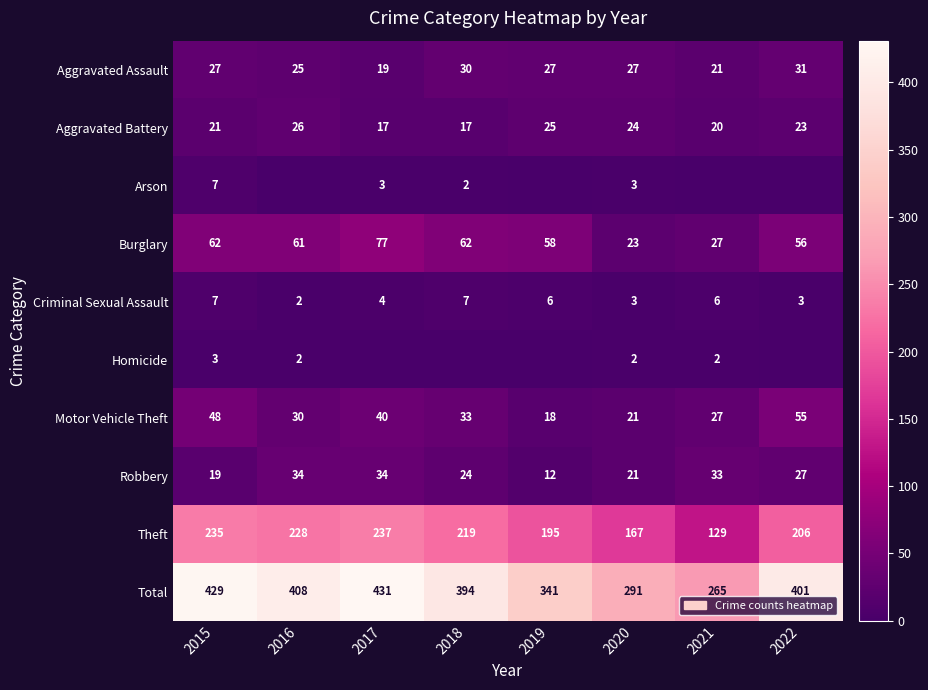

Where is Burglary nearest to the value 50?

2022